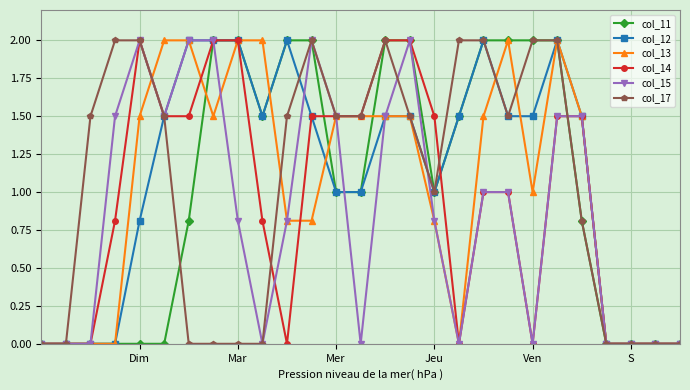

What is the average value of the col_17 series?

1.0